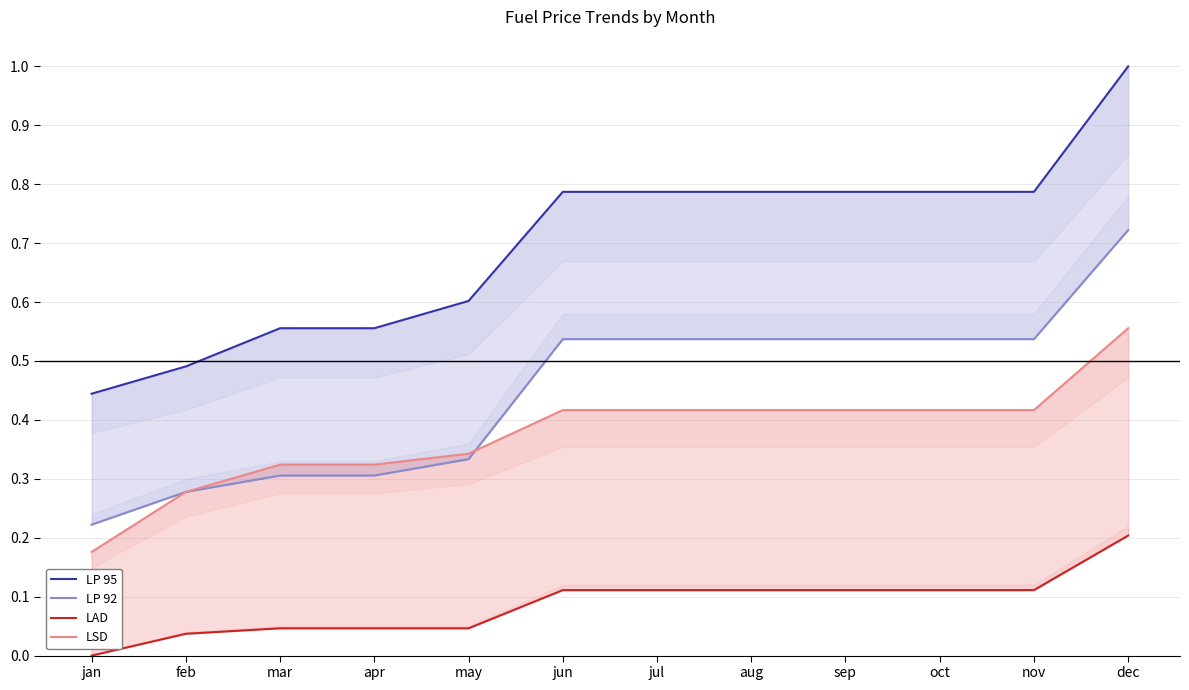

Is this an area chart (filled region under the line)?

No